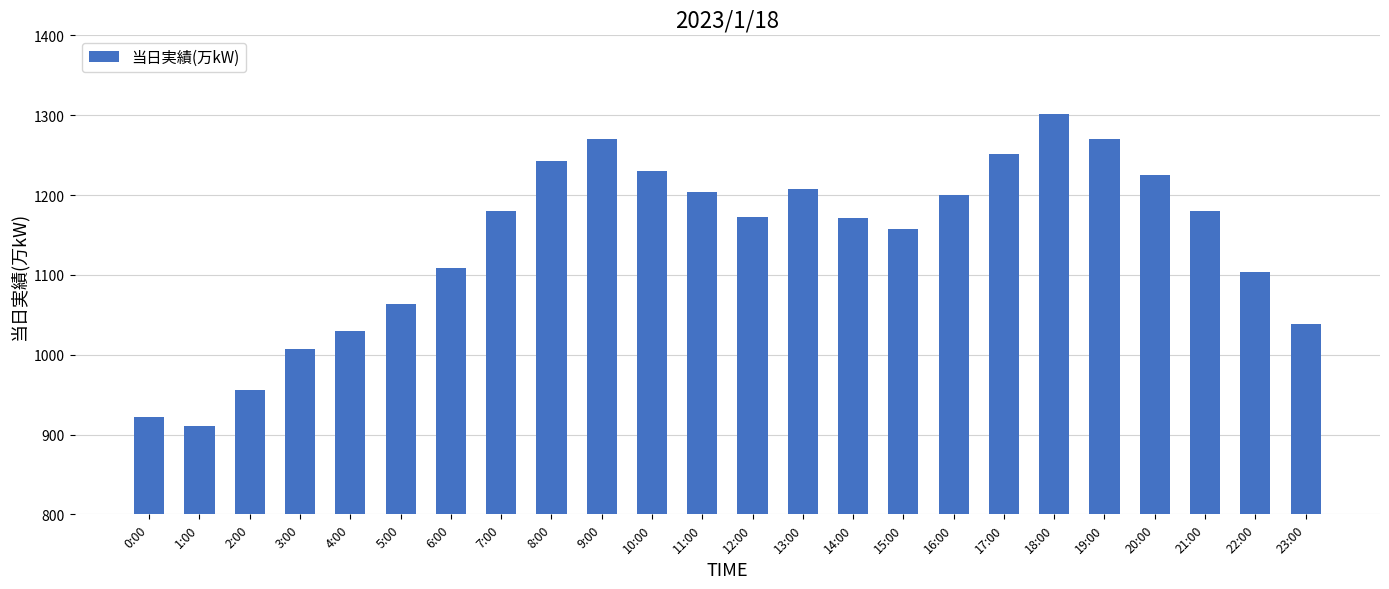

What is the approximate value at 9:00, to the nearest 10?

1270